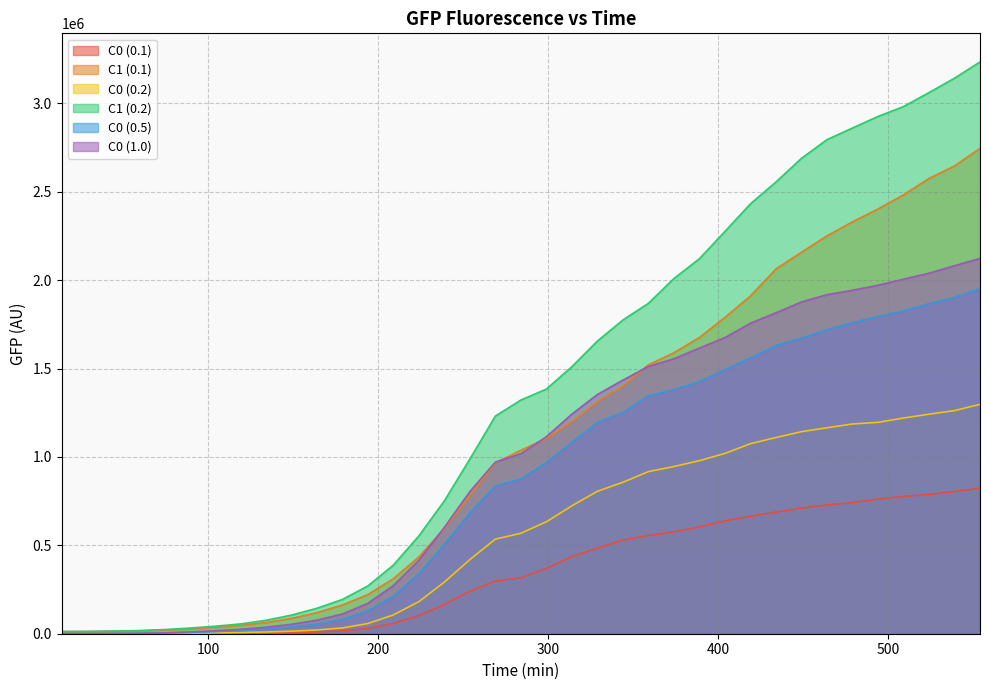

The value of C0 (1.0) at 479 is 2899571. True or false?

False